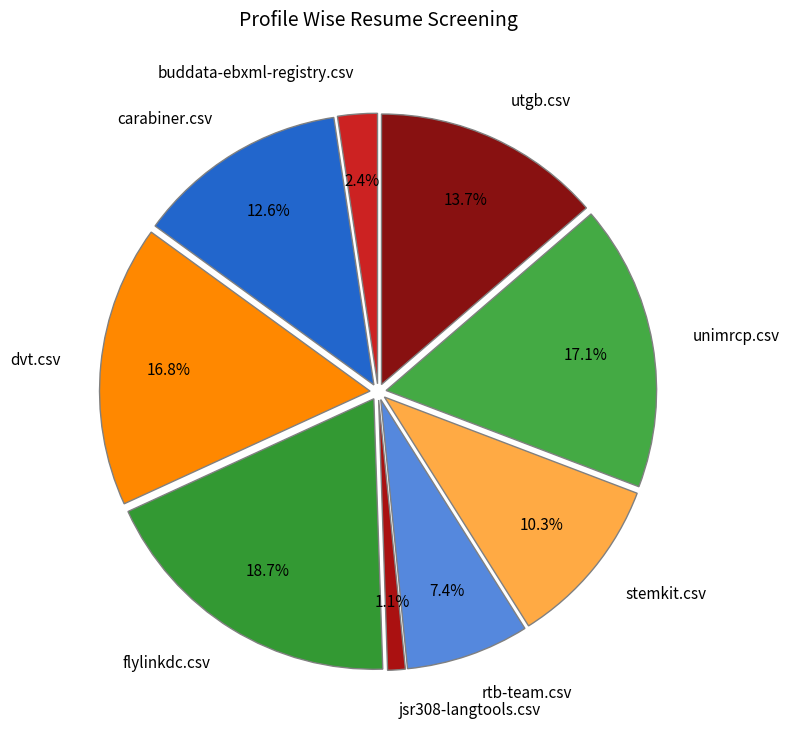

Is there any slice that represents more than half of the pie?

No